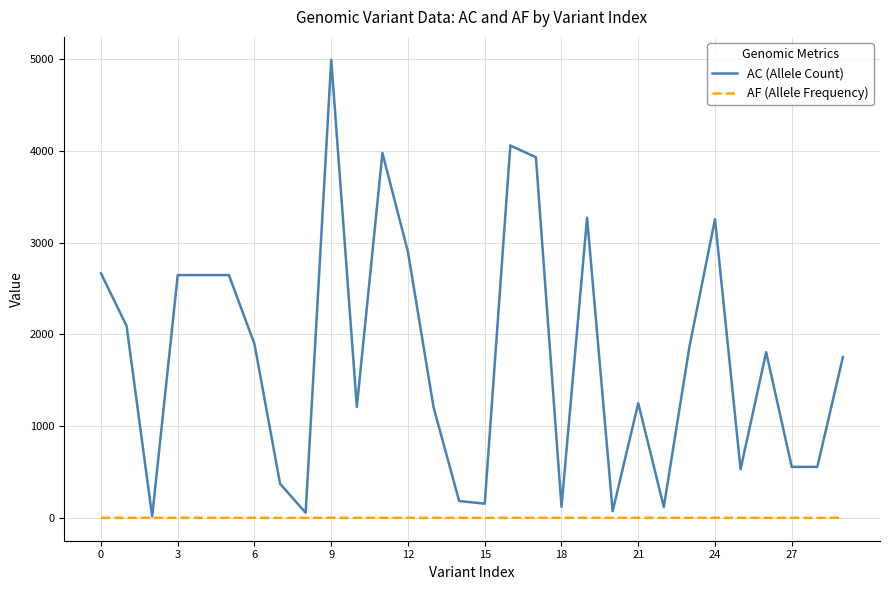

What is the greatest value displayed?

4991.0